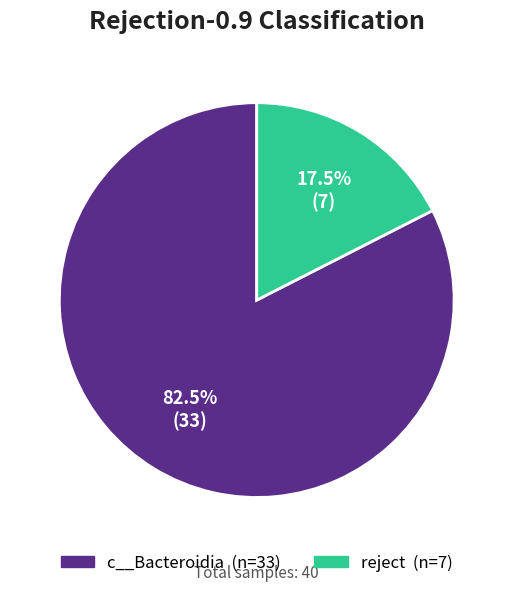

Is there a majority slice in this chart?

Yes